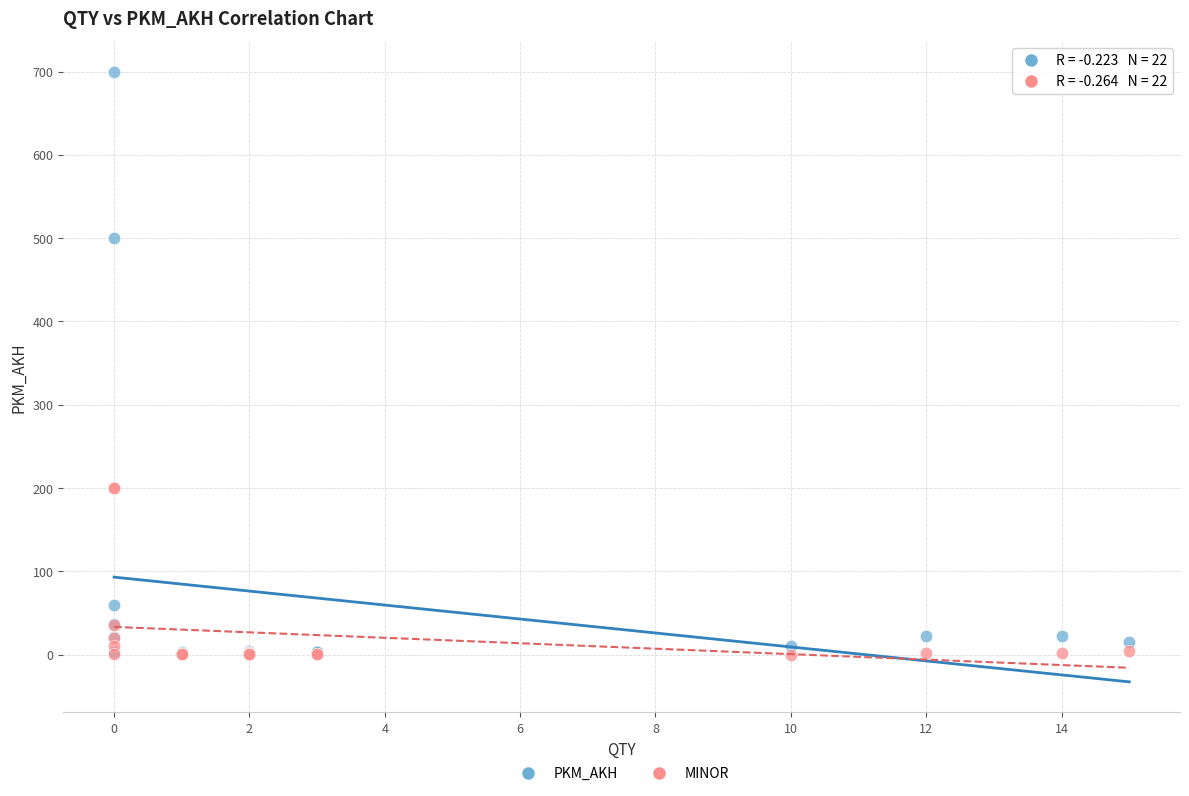

In the MINOR series, what Y value is closest to 100?

36